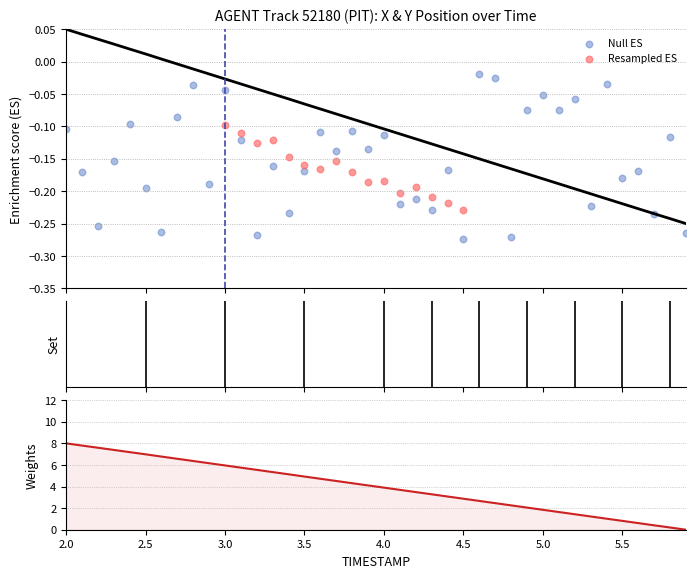

At how many categories does at least one series exceed 4?

20